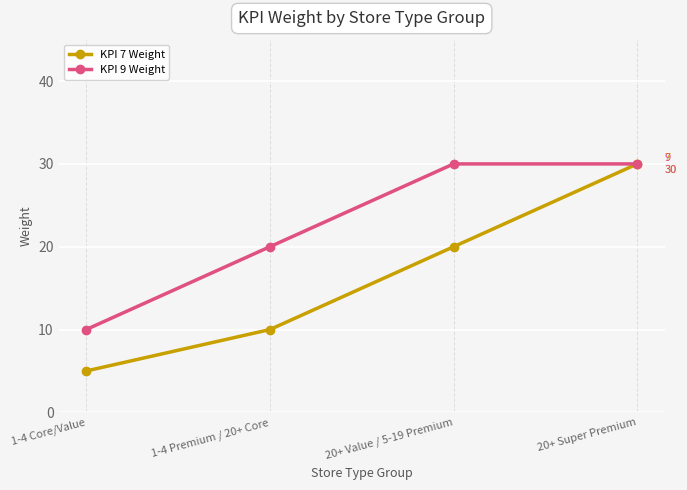

Count the KPI 9 Weight values in the range 20 to 30.

3